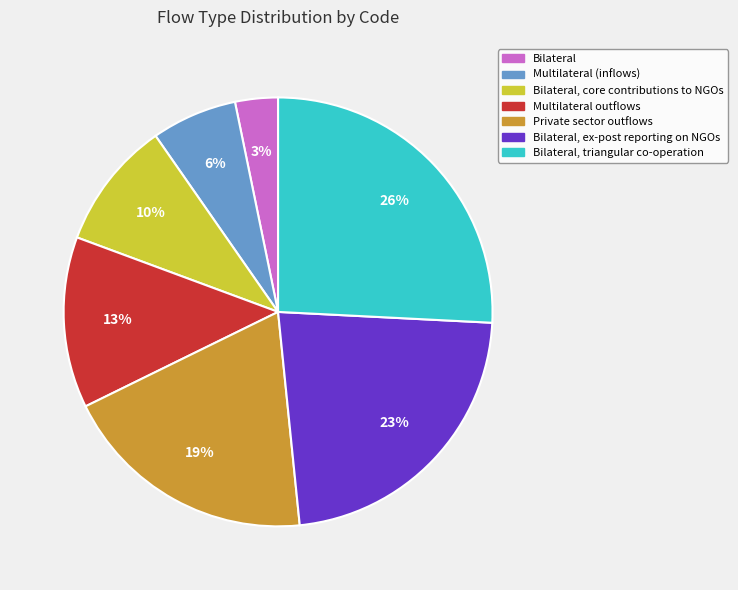

Which has a higher value, Bilateral, triangular co-operation or Private sector outflows?

Bilateral, triangular co-operation